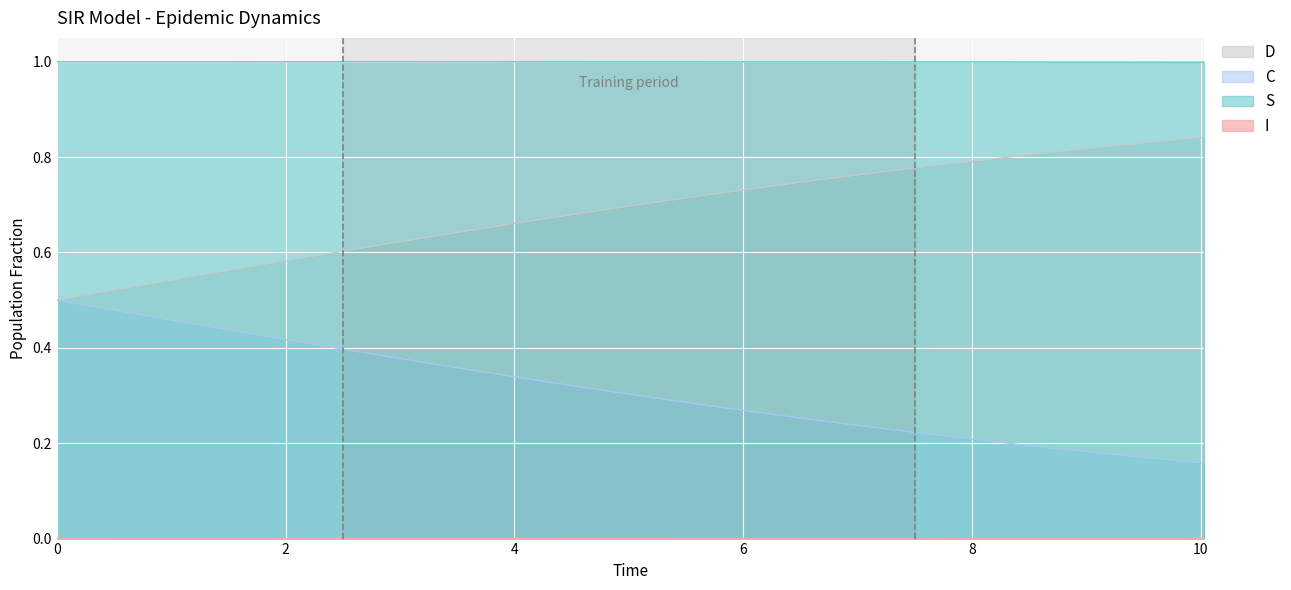

Count the number of categories in the chart.

21